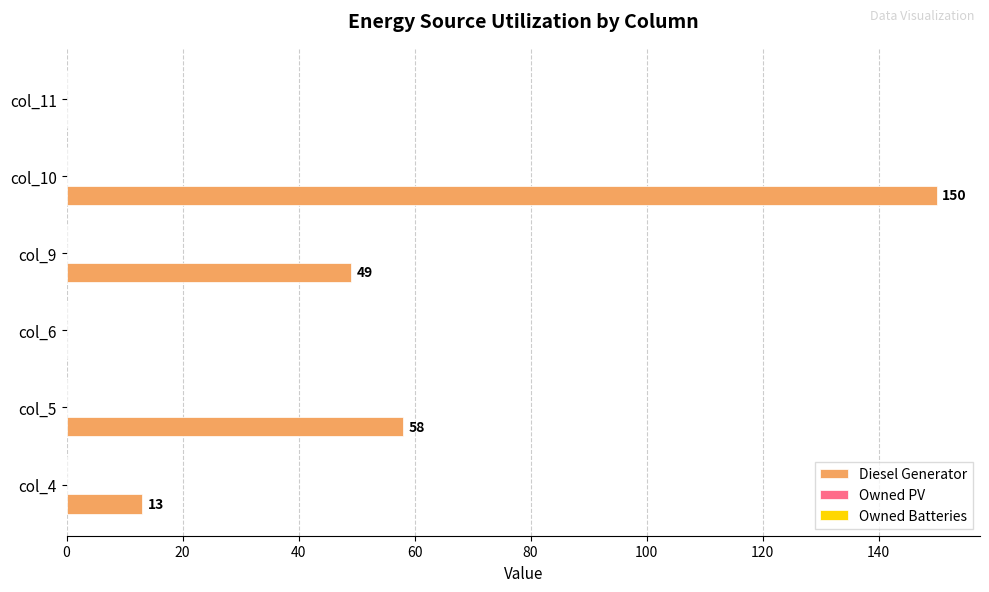

What is the sum of the values at col_9 and col_5?

107